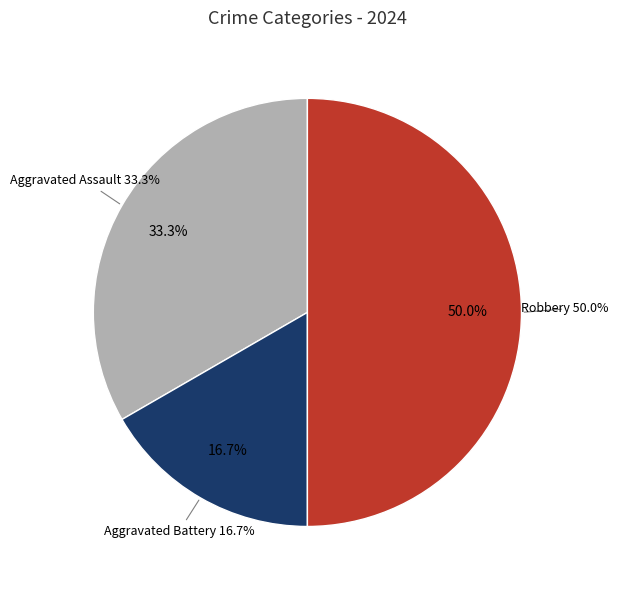

What is the ratio of the value at Aggravated Assault to the value at Robbery?

0.7